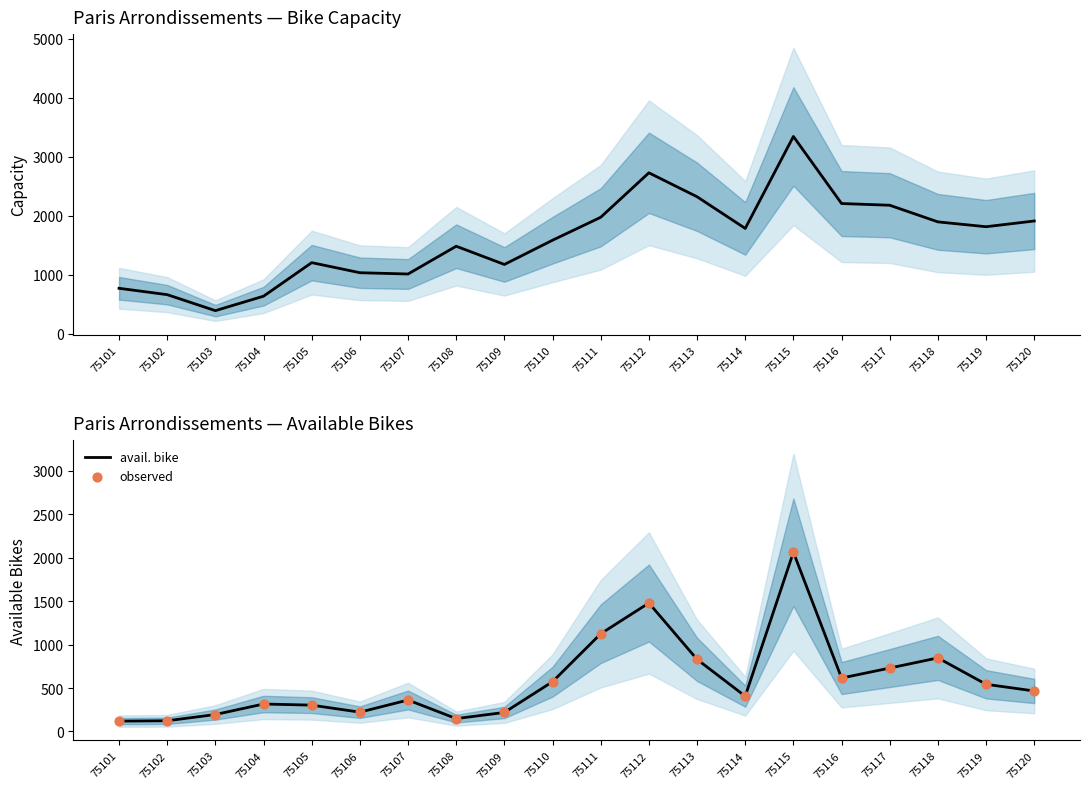

At which category is the sum across all series the highest?

75115